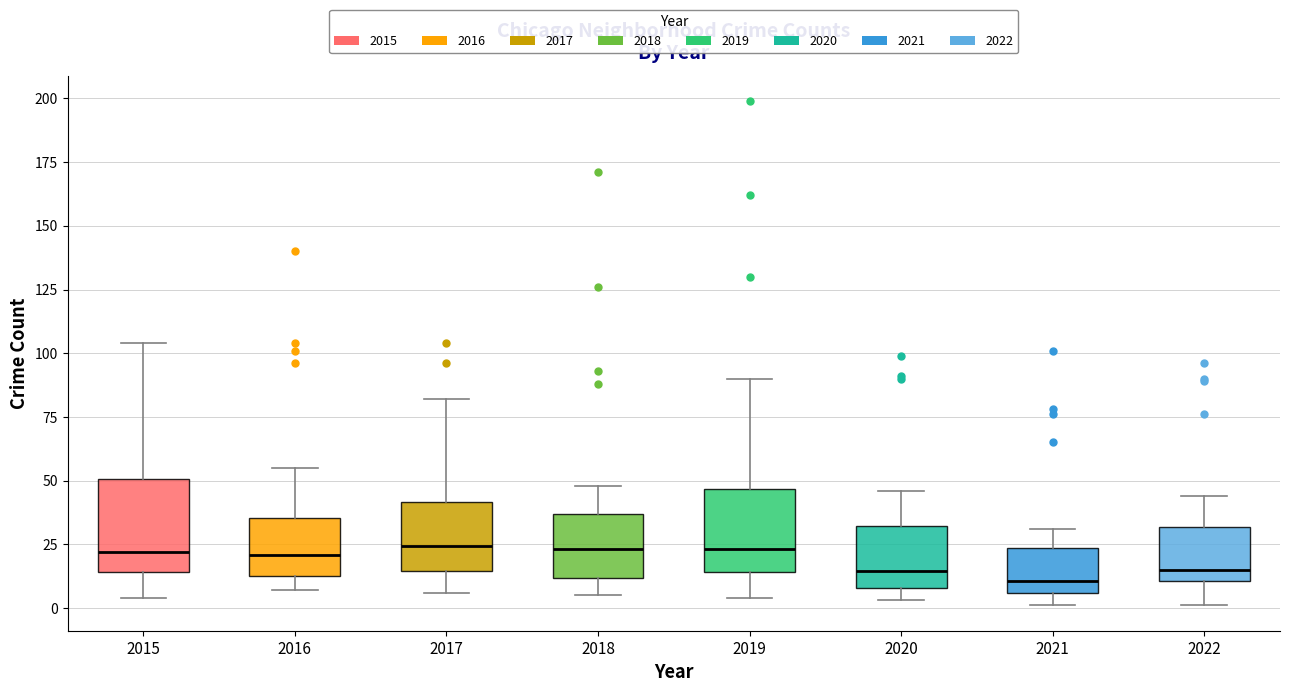

Reading left to right, read every box against the y-axis: the position of its median line, the range the box covers, and the ends of its whiskers. The values are not printed on the chart, so give them approximately, as read against the axis.

2015: median 20, box 15 to 50, whiskers 5 to 105
2016: median 20, box 15 to 35, whiskers 5 to 55
2017: median 25, box 15 to 40, whiskers 5 to 80
2018: median 25, box 10 to 35, whiskers 5 to 50
2019: median 25, box 15 to 45, whiskers 5 to 90
2020: median 15, box 10 to 30, whiskers 5 to 45
2021: median 10, box 5 to 25, whiskers 0 to 30
2022: median 15, box 10 to 30, whiskers 0 to 45